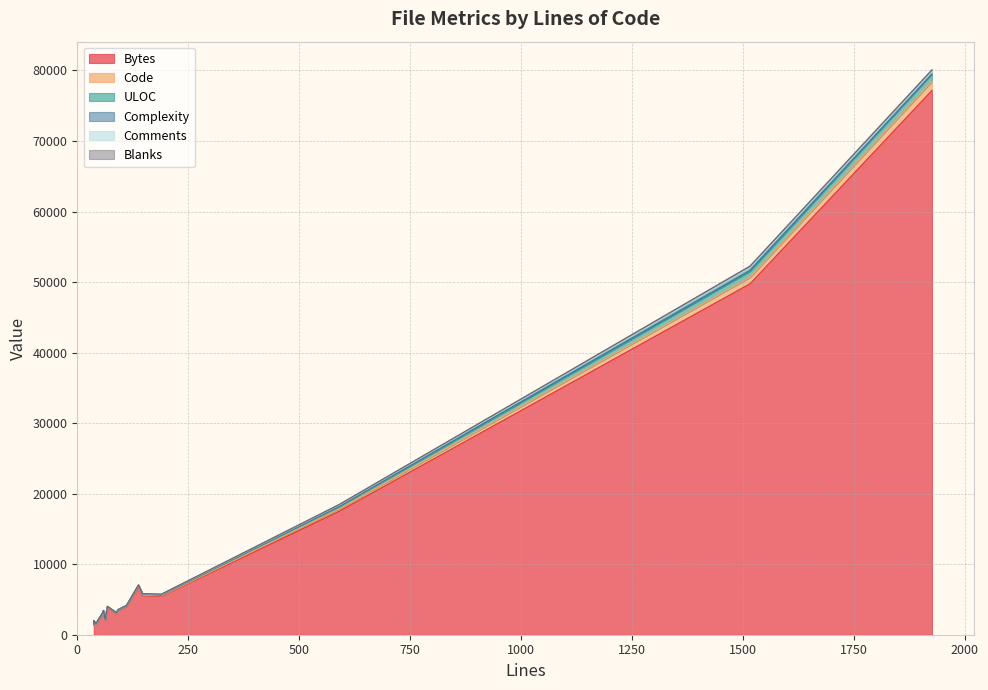

Rank the series by their maximum value, from highest to lowest.

Bytes, Code, ULOC, Comments, Blanks, Complexity